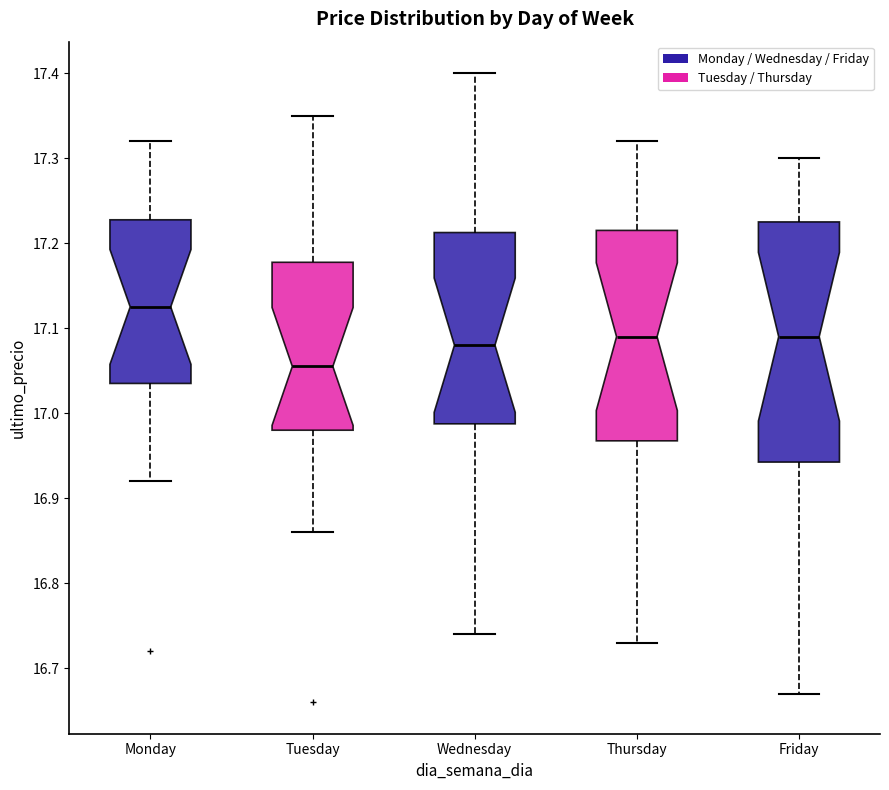

Reading left to right, read every box against the y-axis: the position of its median line, the range the box covers, and the ends of its whiskers. The values are not printed on the chart, so give them approximately, as read against the axis.

Monday: median 17.13, box 17.04 to 17.23, whiskers 16.92 to 17.32
Tuesday: median 17.06, box 16.98 to 17.18, whiskers 16.86 to 17.35
Wednesday: median 17.08, box 16.99 to 17.21, whiskers 16.74 to 17.40
Thursday: median 17.09, box 16.97 to 17.22, whiskers 16.73 to 17.32
Friday: median 17.09, box 16.94 to 17.23, whiskers 16.67 to 17.30